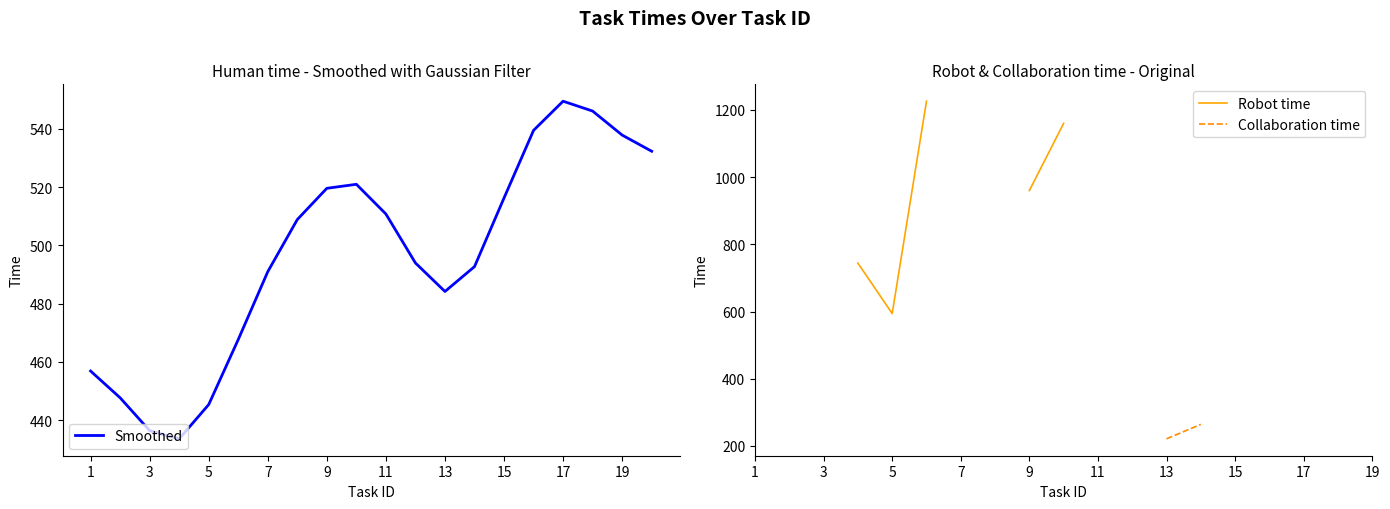

What is the minimum value for Smoothed?

433.5